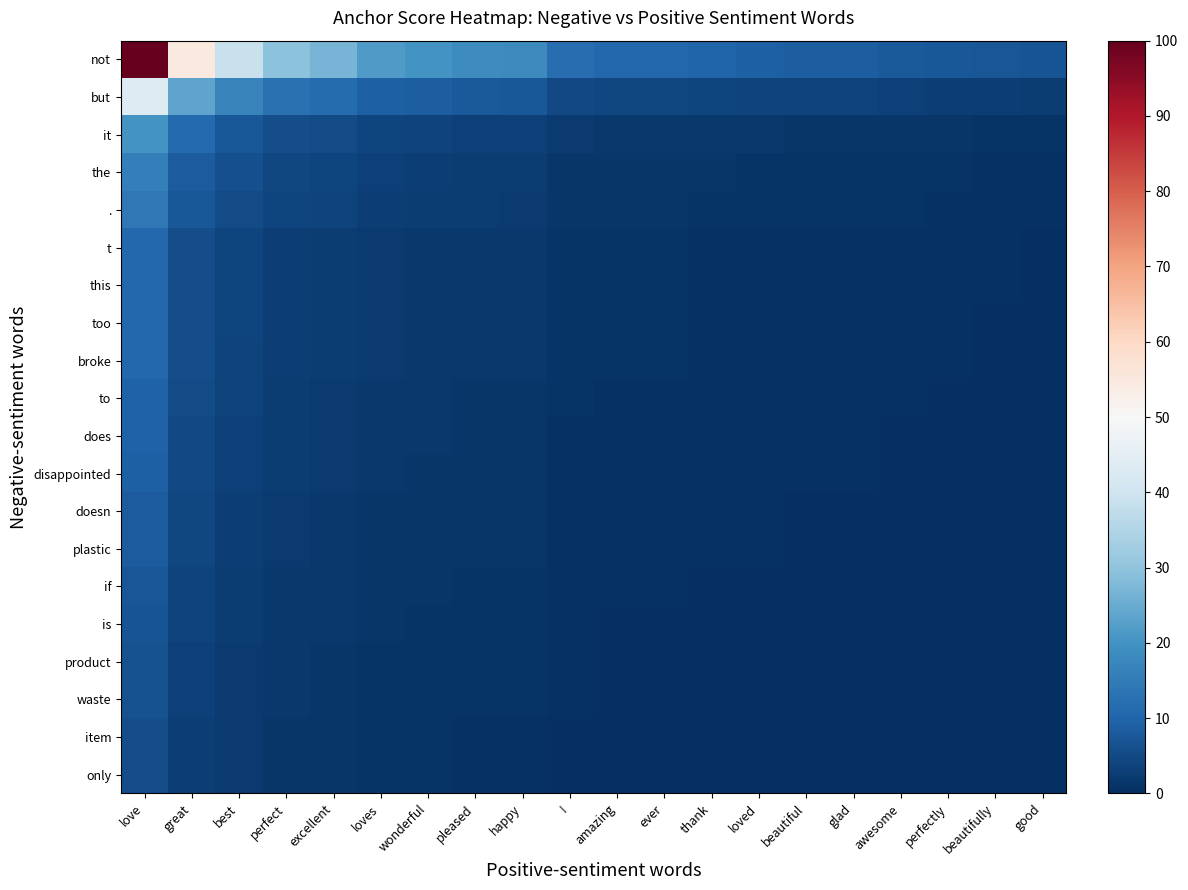

Count the number of categories in the chart.

20